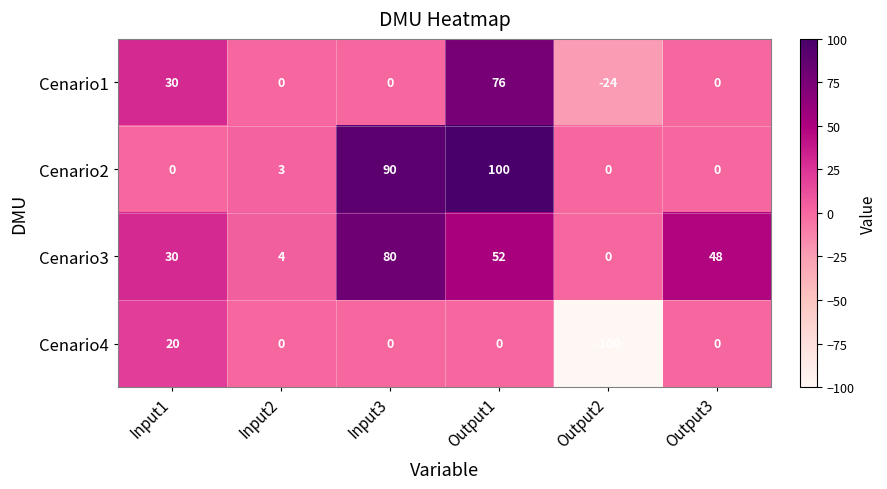

What is the difference between the second highest and second lowest values in the Cenario3 series?

48